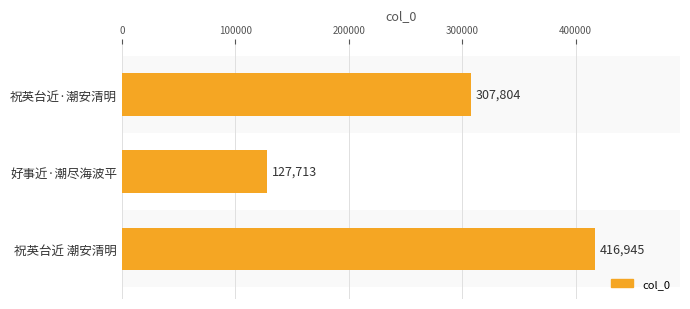

Reading bottom to top, transcribe all the data shown in this chart.

416945	127713	307804